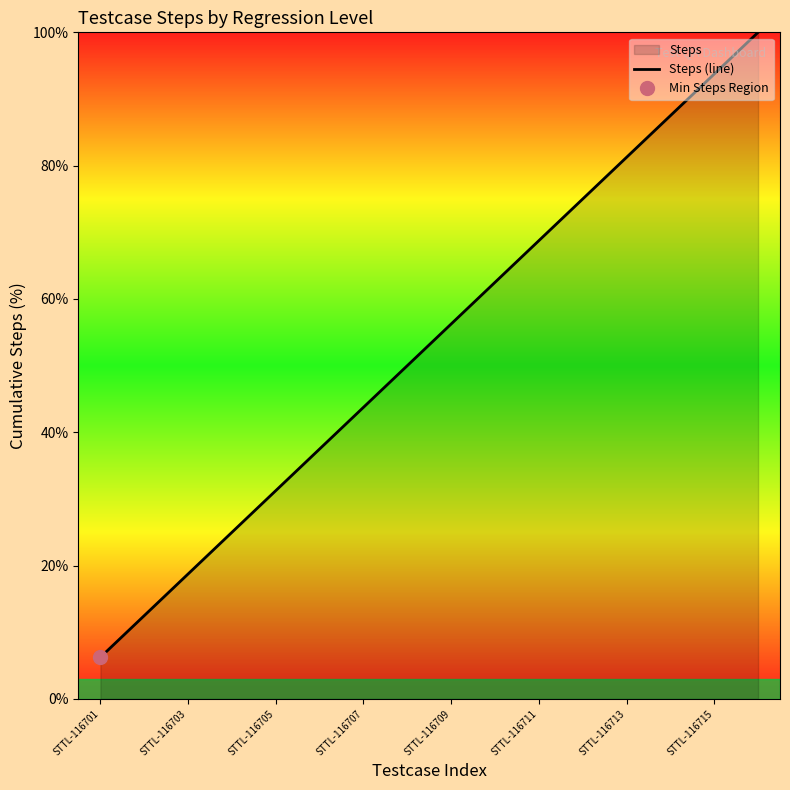

What is the difference between the maximum and minimum values?

93.8